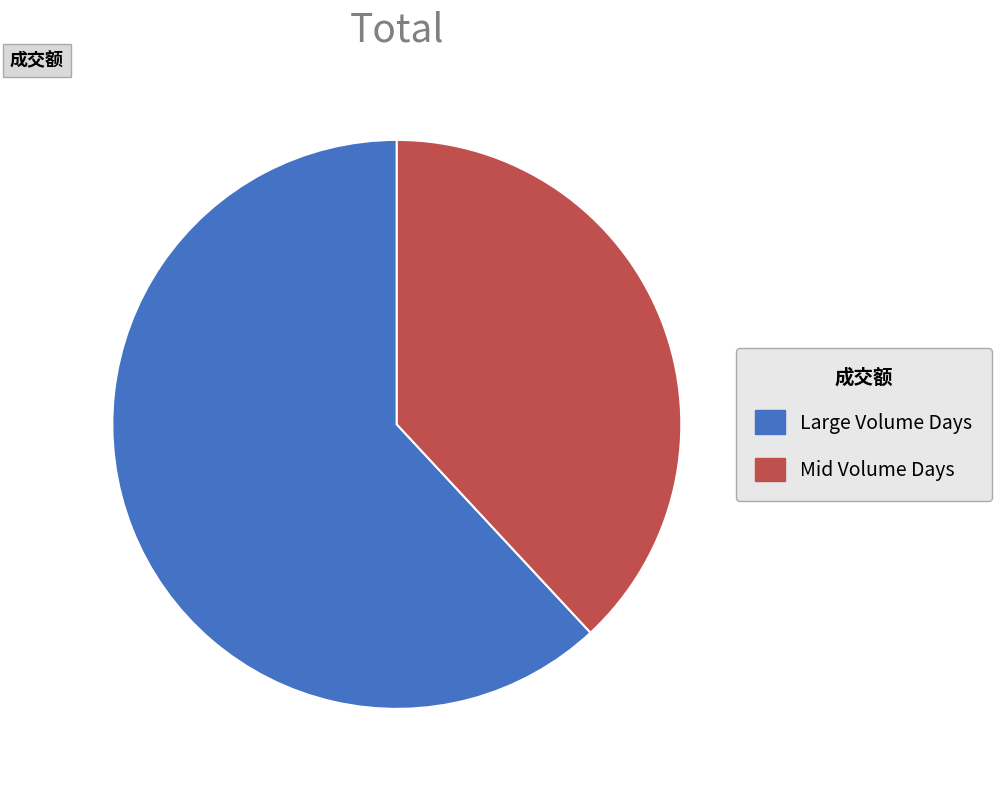

Which slice is the largest?

Large Volume Days